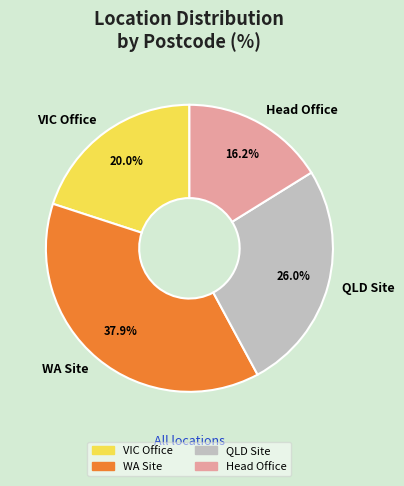

What percentage is NOT represented by QLD Site?

74.0%